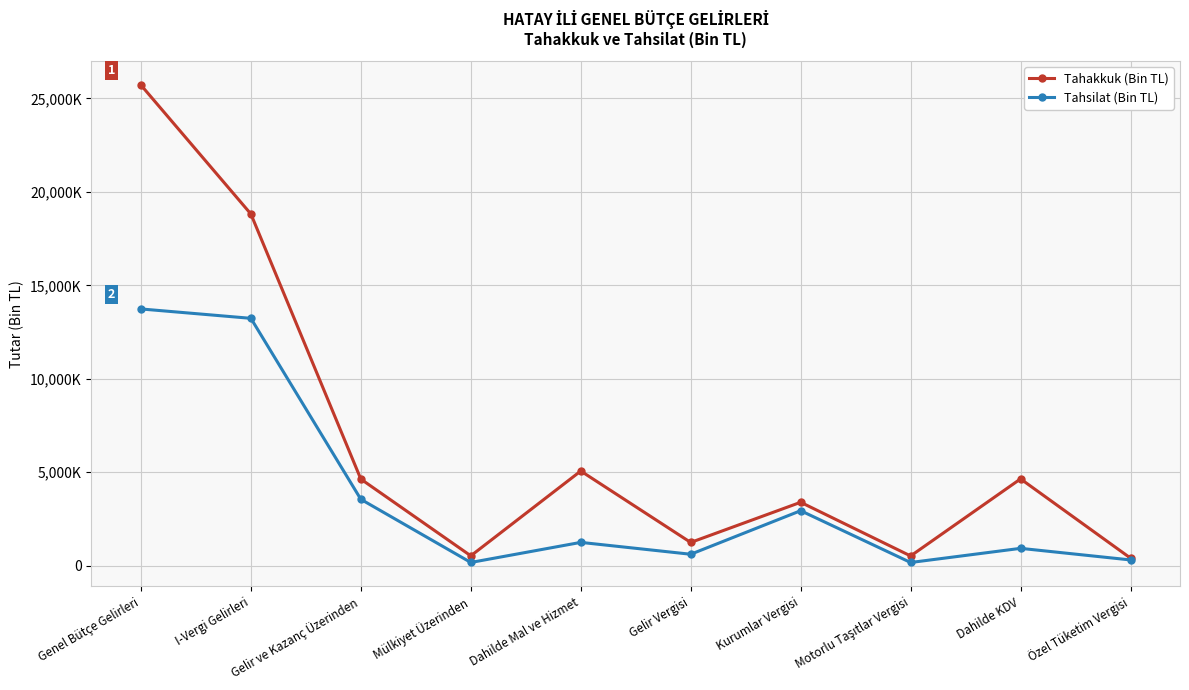

What are all the series names shown in the legend?

Tahakkuk (Bin TL), Tahsilat (Bin TL)